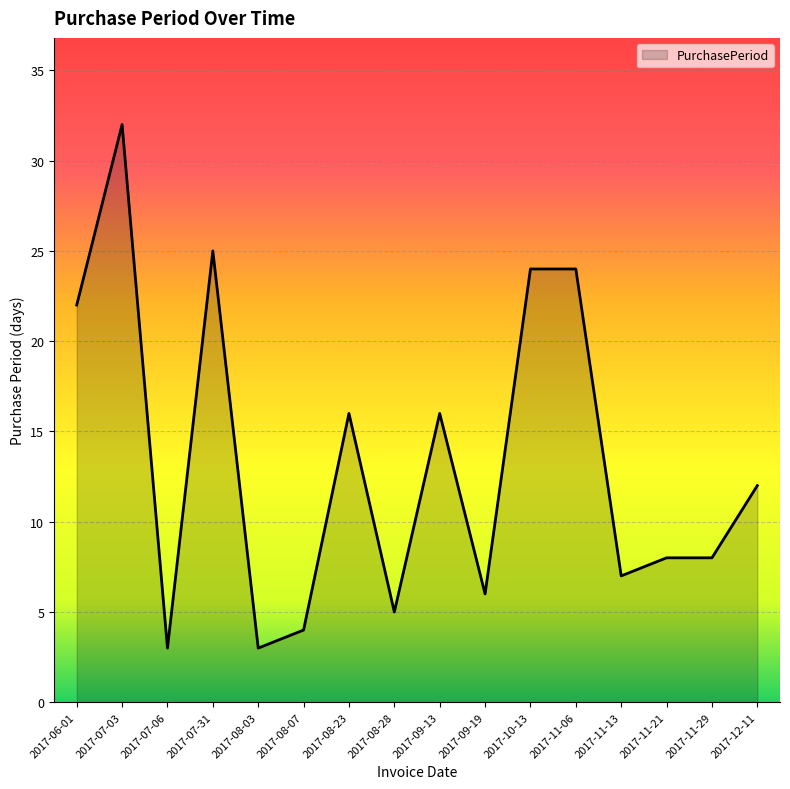

True or false: the data shows 1 at 2017-08-07.

False